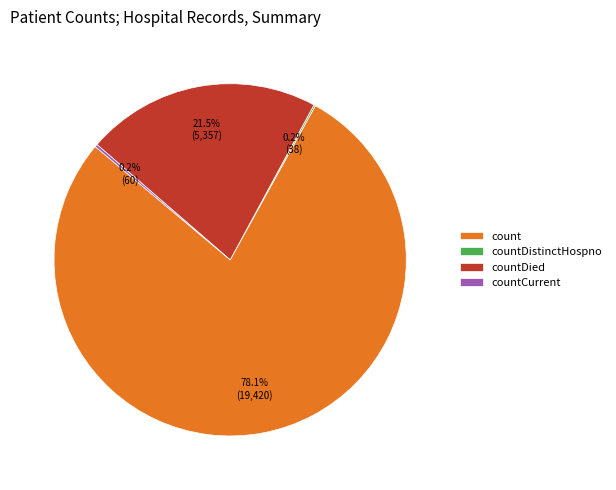

How much of the chart is everything except countDied?

78.5%